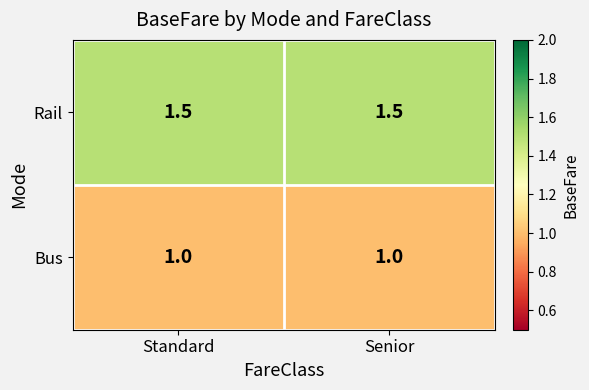

The Bus series shows 1.0 at Standard. True or false?

True